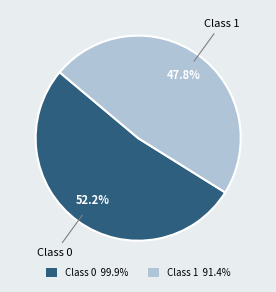

What is the smallest slice in the pie chart?

Class 1 91.4%